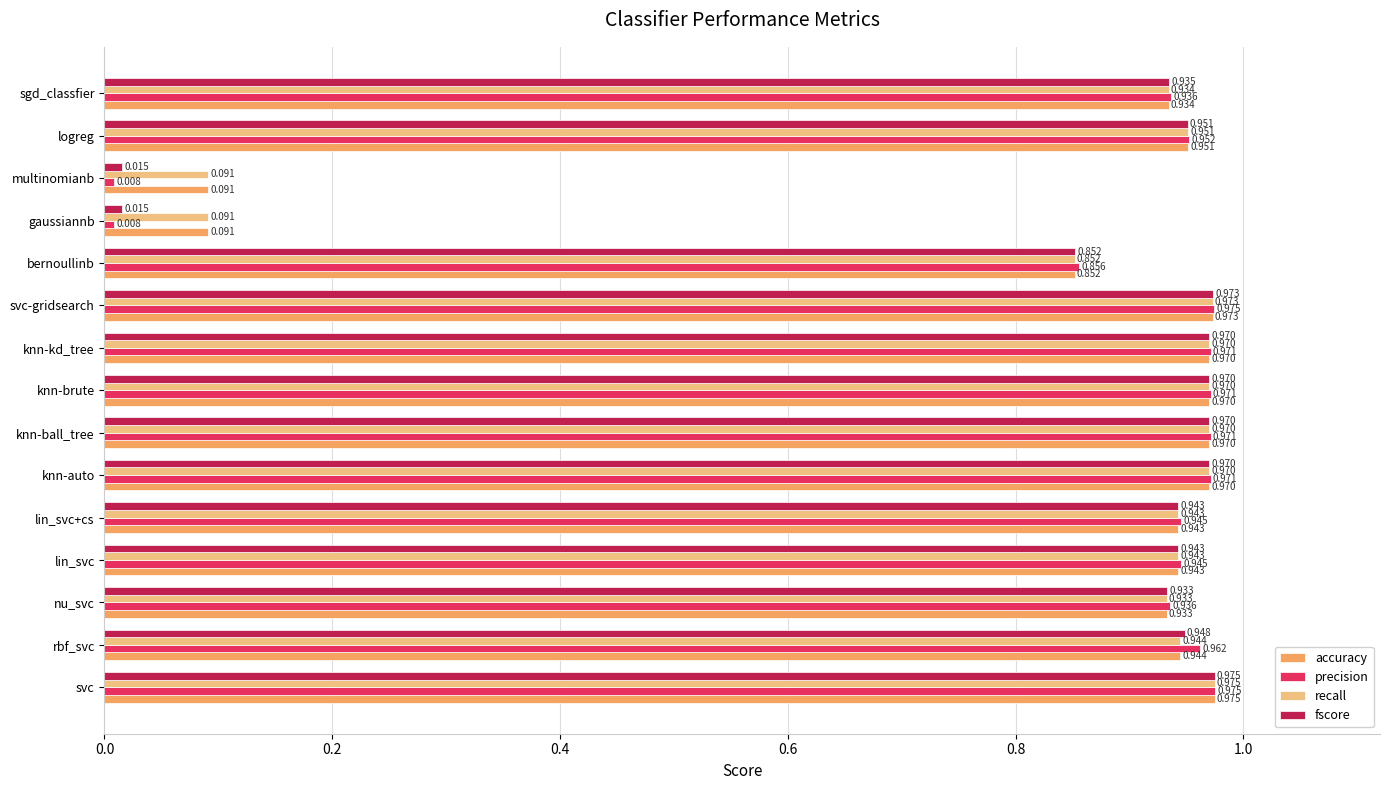

What are all the series names shown in the legend?

accuracy, precision, recall, fscore